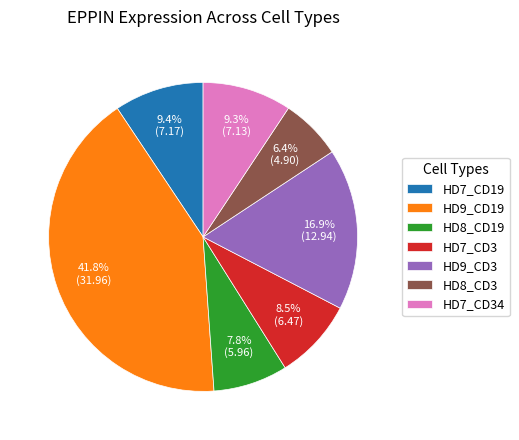

Does any single category account for the majority?

No